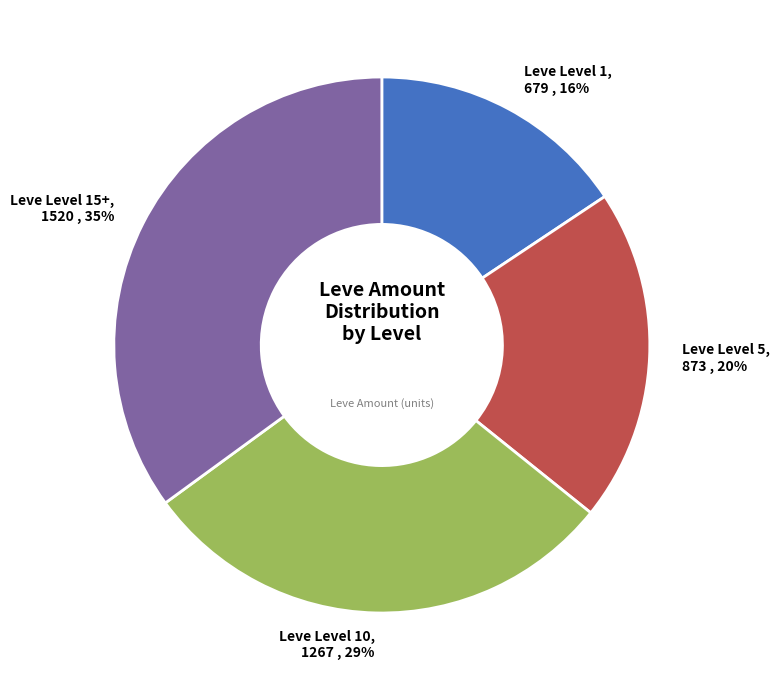

Do Leve Level 1 and Leve Level 15+ together represent more than half of the pie?

Yes